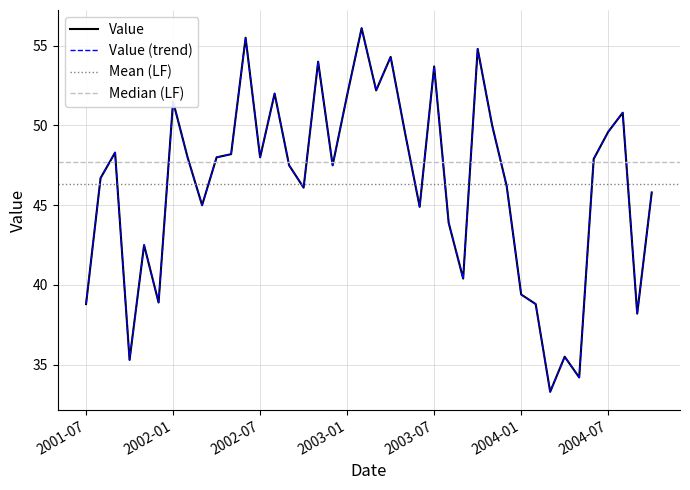

List the labels in order of value, largest first.

2003-02, 2002-06, 2003-10, 2003-04, 2002-11, 2003-07, 2003-03, 2002-08, 2003-01, 2002-01, 2004-08, 2003-11, 2004-07, 2003-05, 2001-09, 2002-05, 2002-02, 2002-04, 2002-07, 2004-06, 2002-09, 2002-12, 2001-08, 2003-12, 2002-10, 2004-10, 2002-03, 2003-06, 2003-08, 2001-11, 2003-09, 2004-01, 2001-12, 2001-07, 2004-02, 2004-09, 2004-04, 2001-10, 2004-05, 2004-03